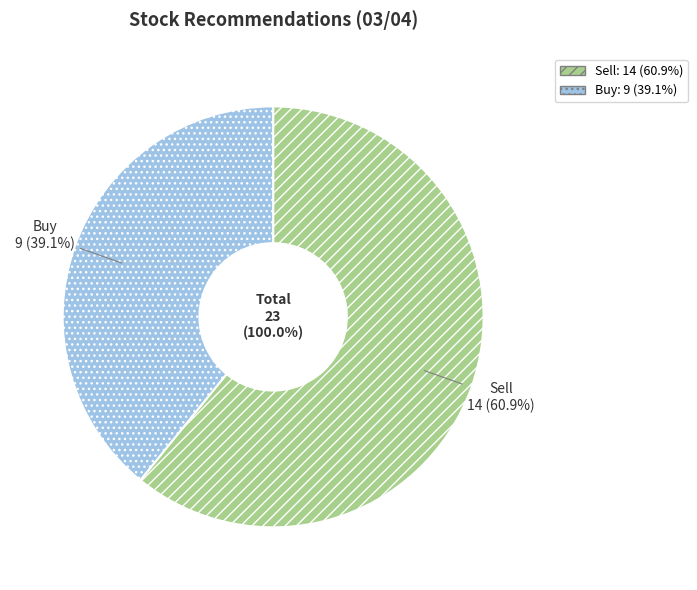

How much of the chart is everything except Sell?

39.1%